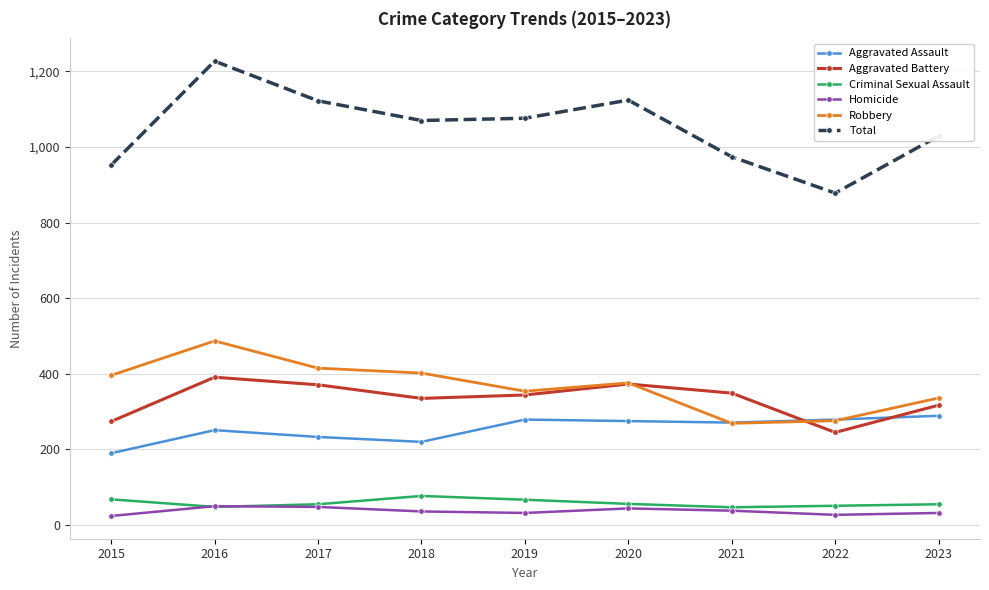

What is the difference between the second highest and minimum values in the Homicide series?

24